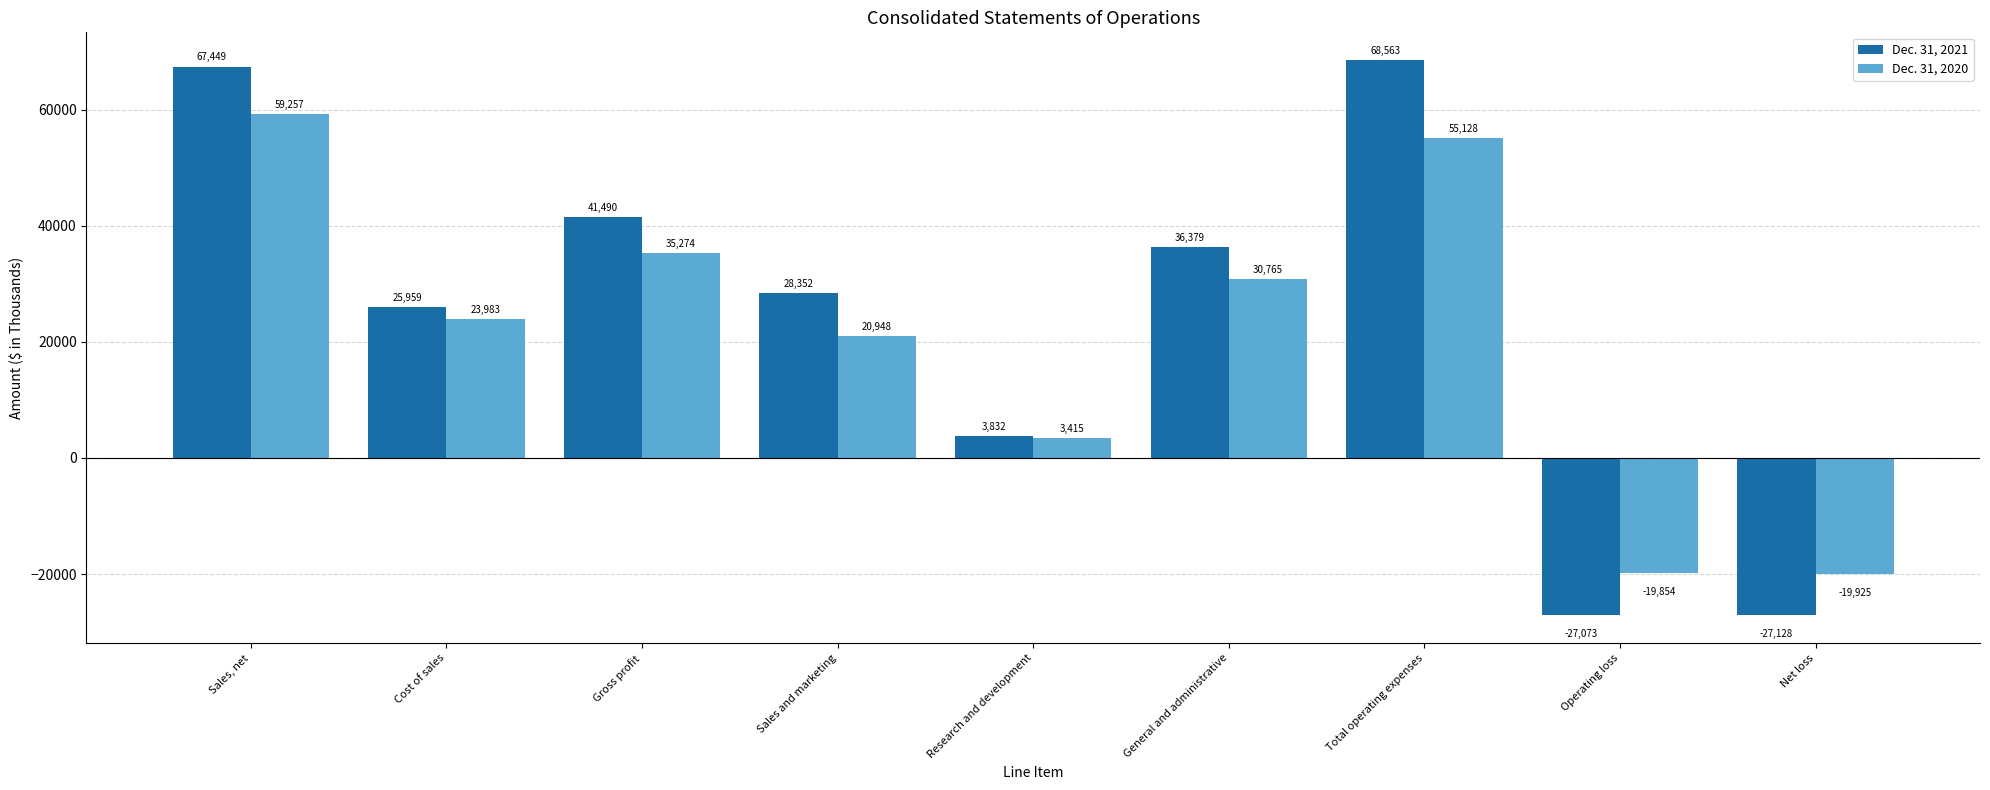

At which label is Dec. 31, 2020 closest to 19666?

Sales and marketing